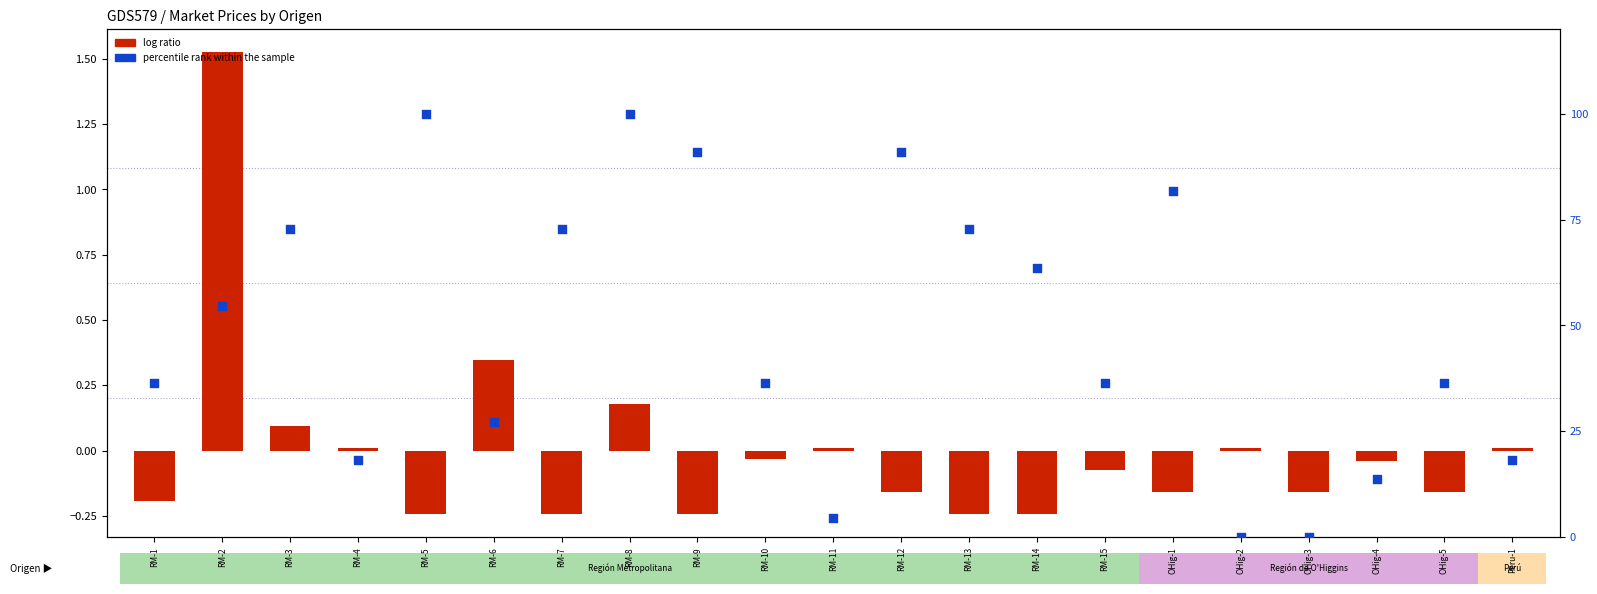

At how many categories does at least one series exceed 60?

9